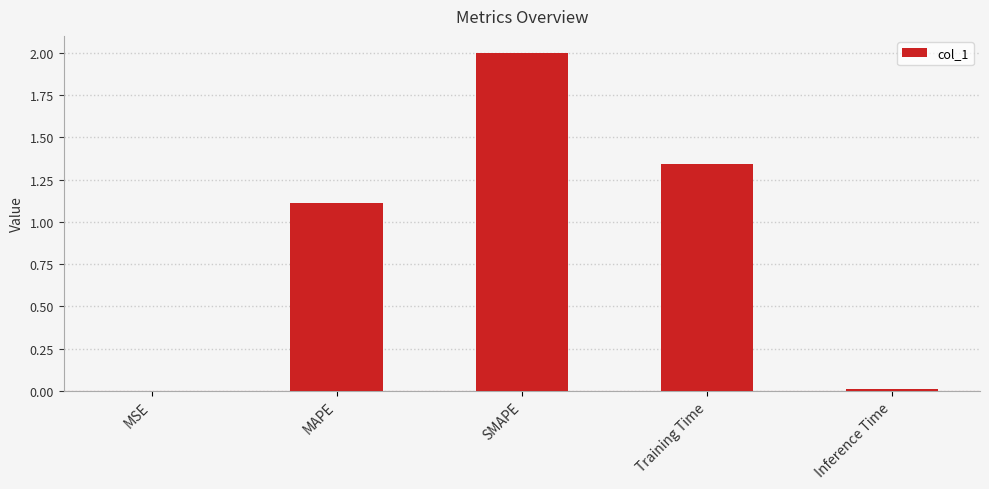

What is the maximum value shown in the chart?

2.0